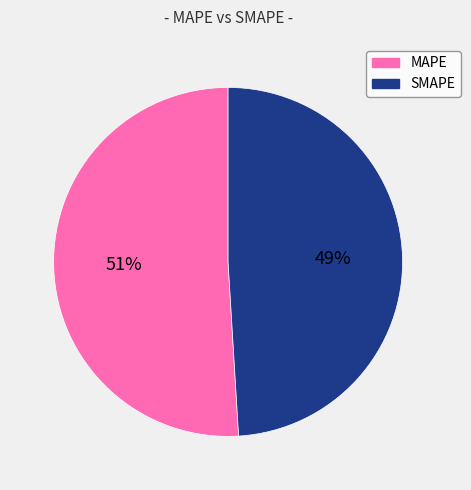

Is there any slice that represents more than half of the pie?

Yes